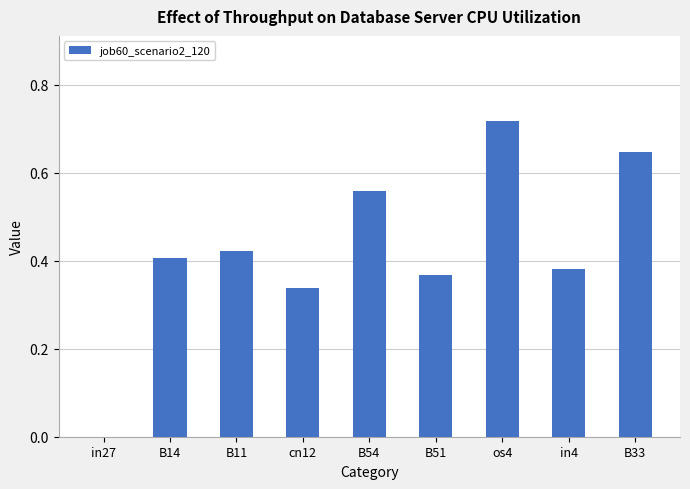

What is the sum of all values?

3.8